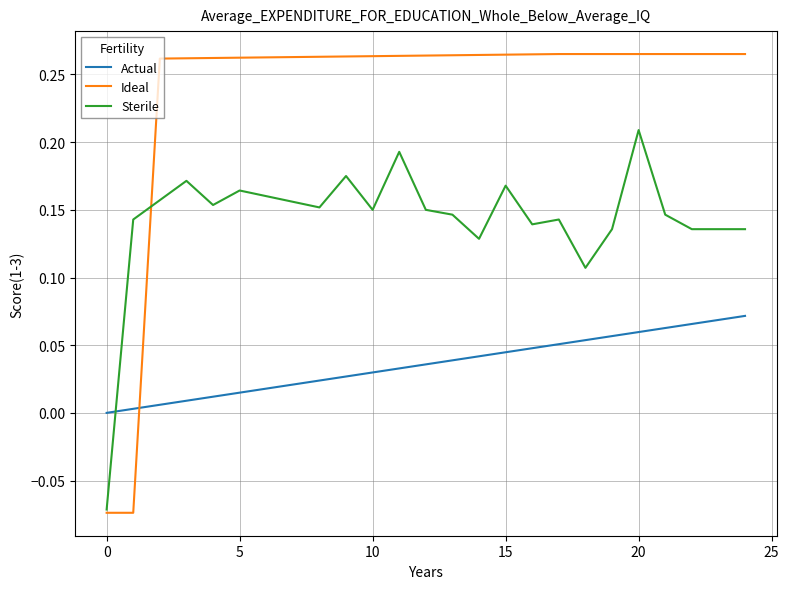

Count the number of data series in this chart.

3